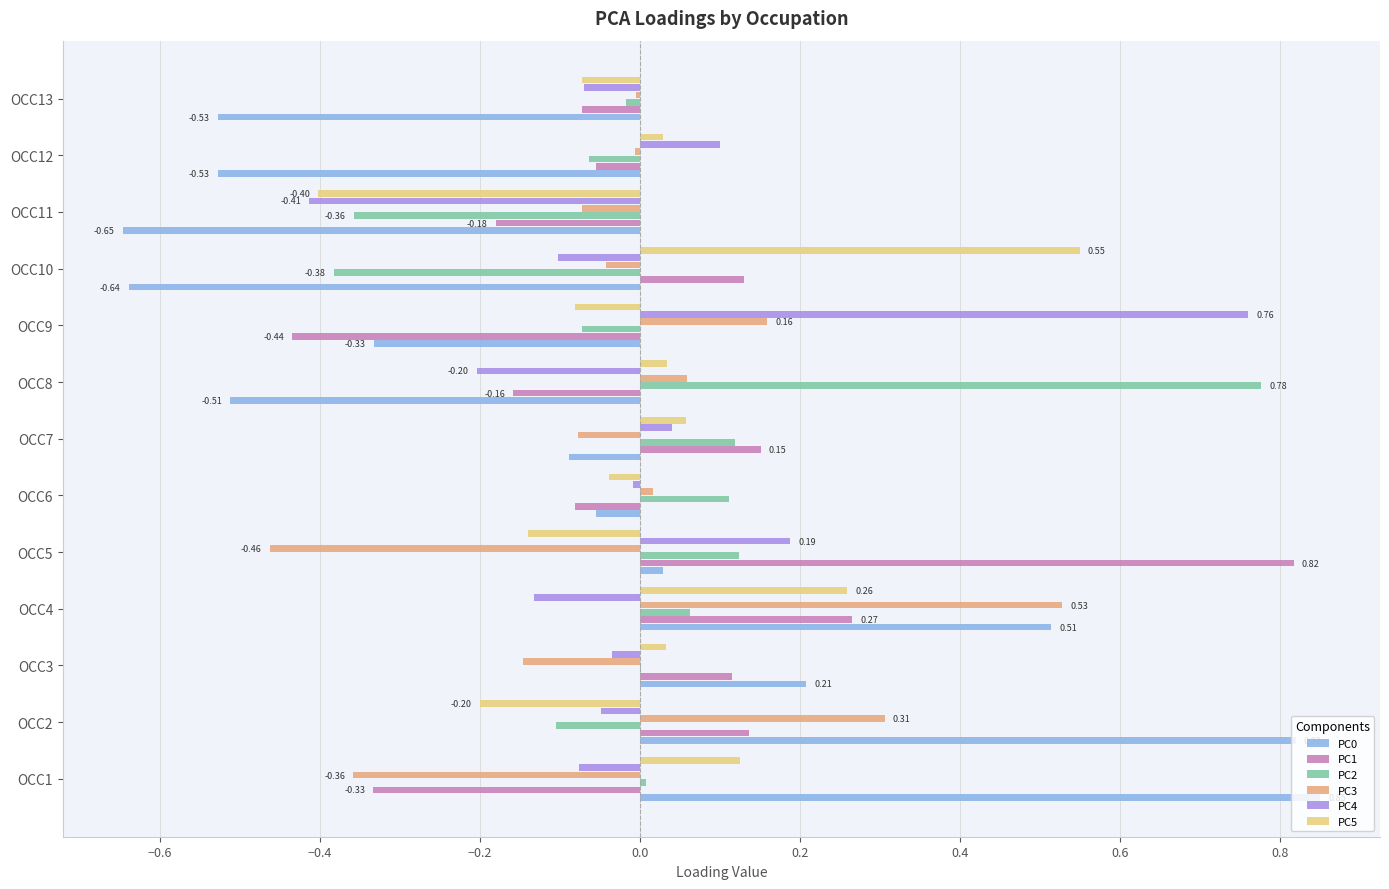

At which category is the sum across all series the highest?

OCC4